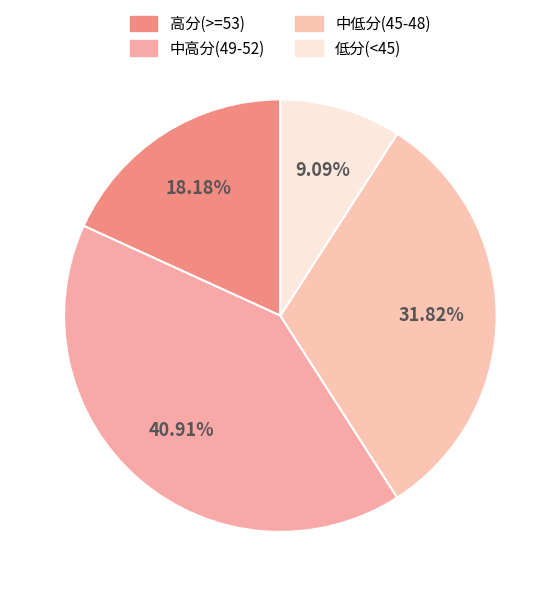

How many segments does this pie chart have?

4